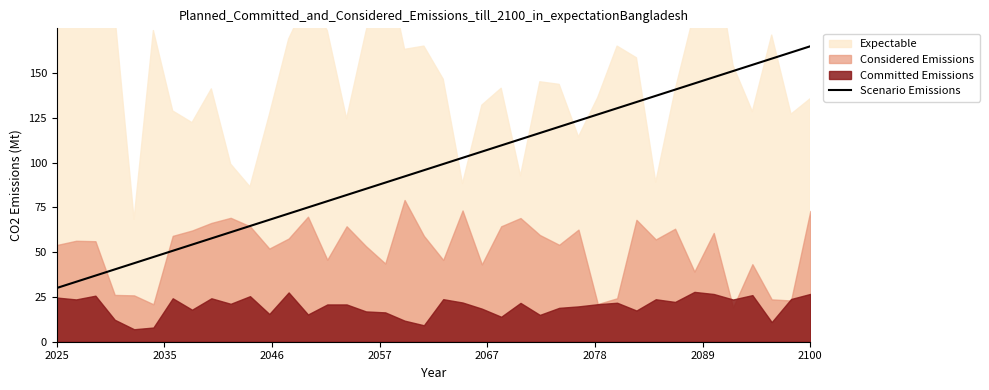

How many lines are shown in the chart?

1